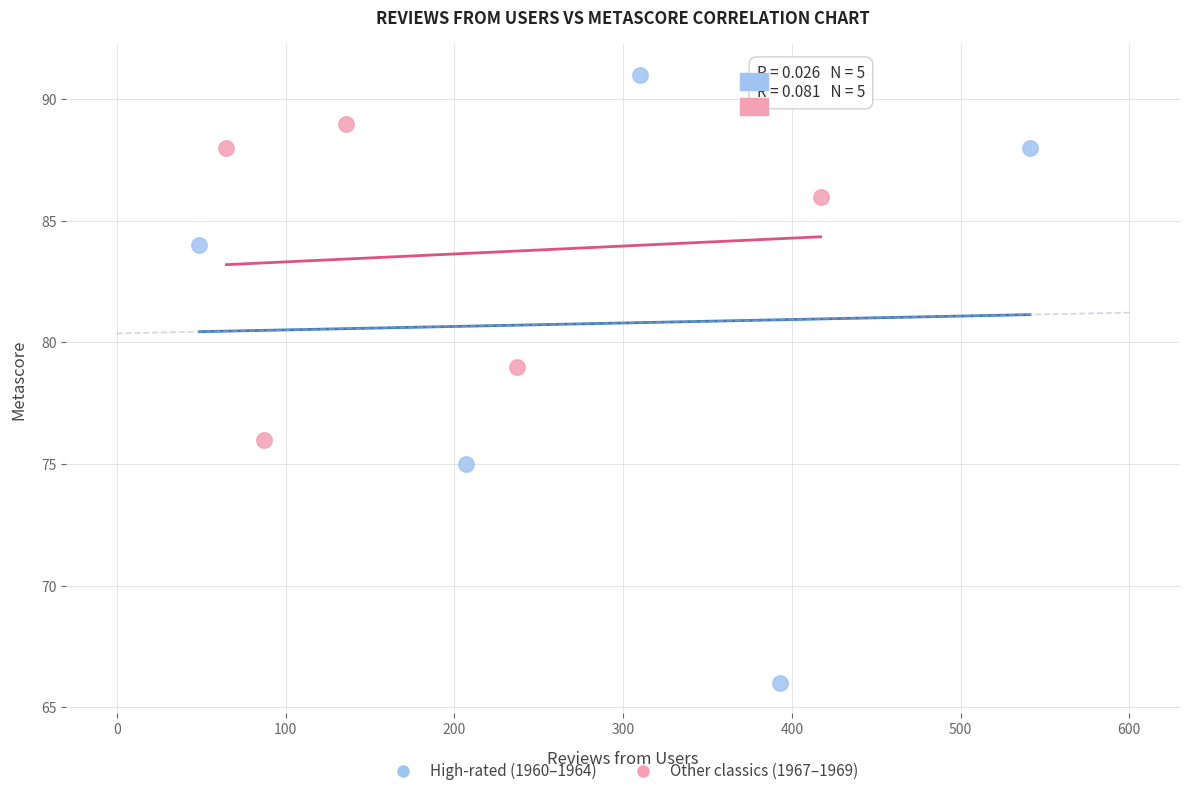

Which series has the widest spread of Y values?

High-rated (1960–1964)